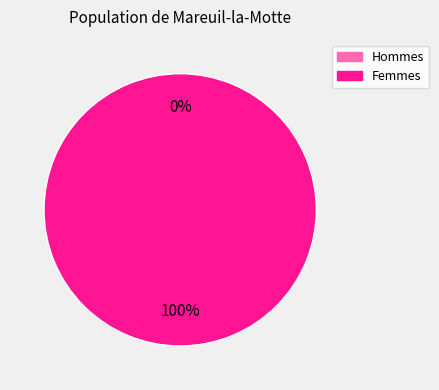

Does any single category account for the majority?

Yes